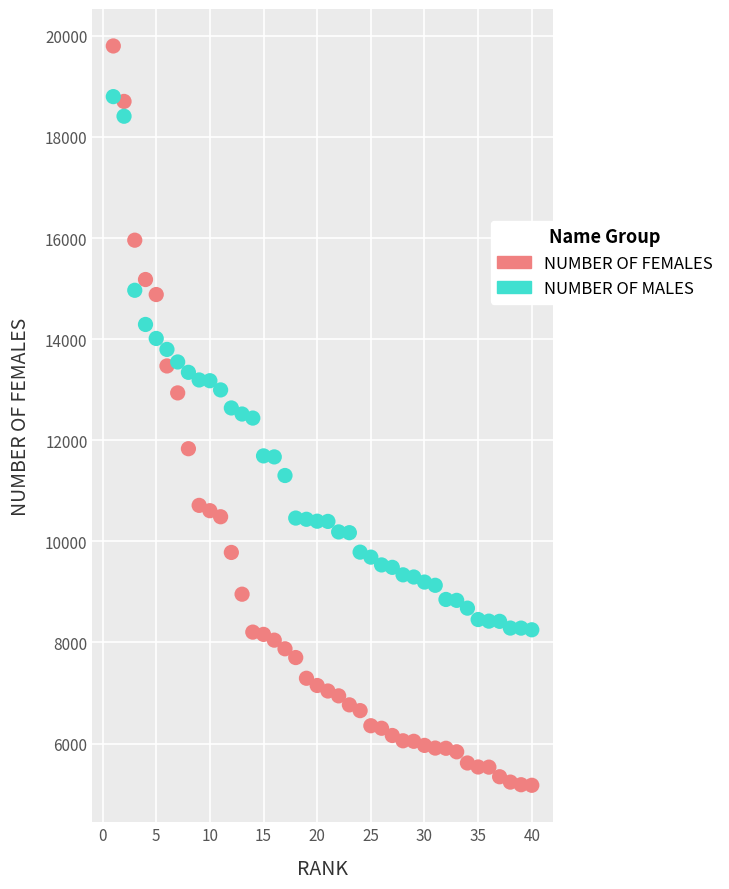

Which series has the widest spread of Y values?

NUMBER OF FEMALES